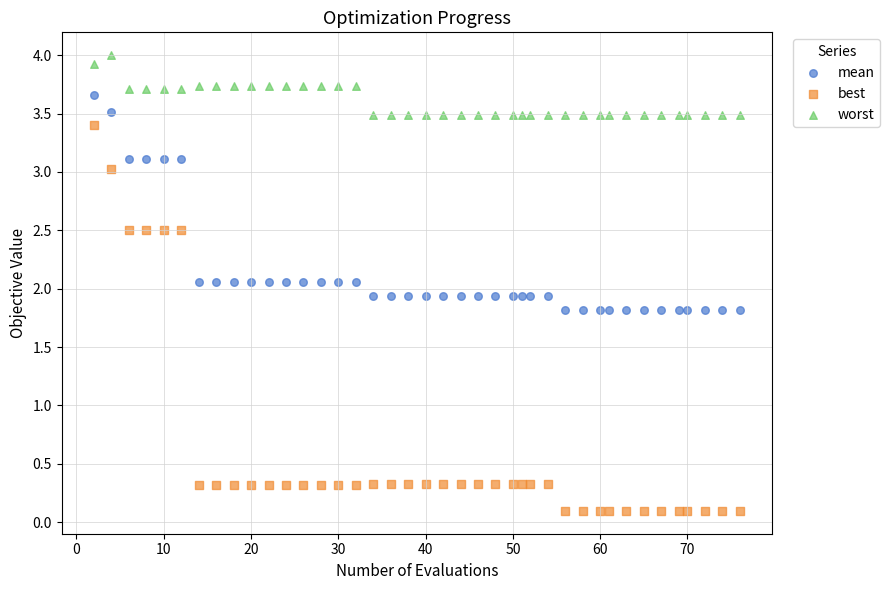

Across all data points, what is the range of Y values (max minus min)?

3.9